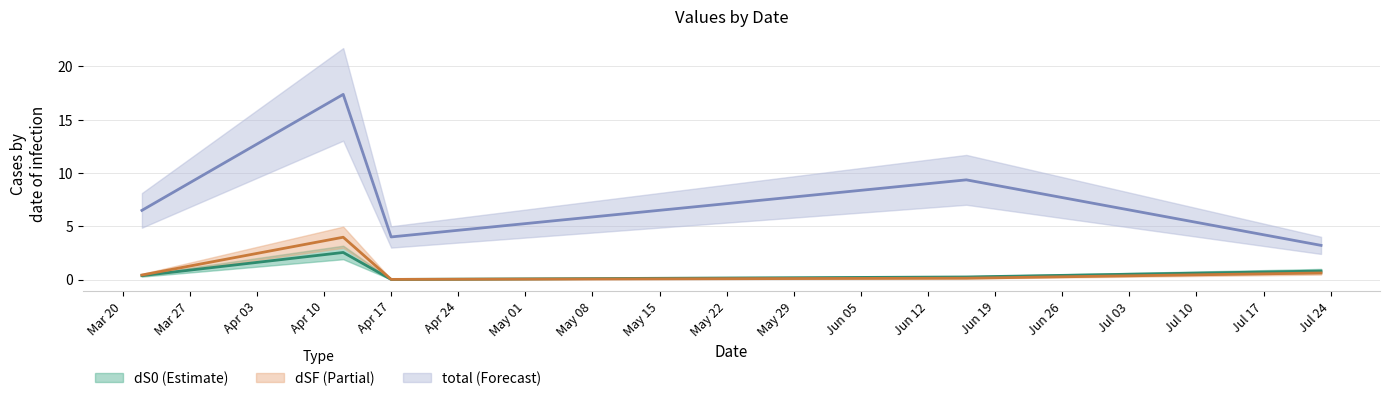

The value of dS0 line at Mar 27 is 3.7. True or false?

False